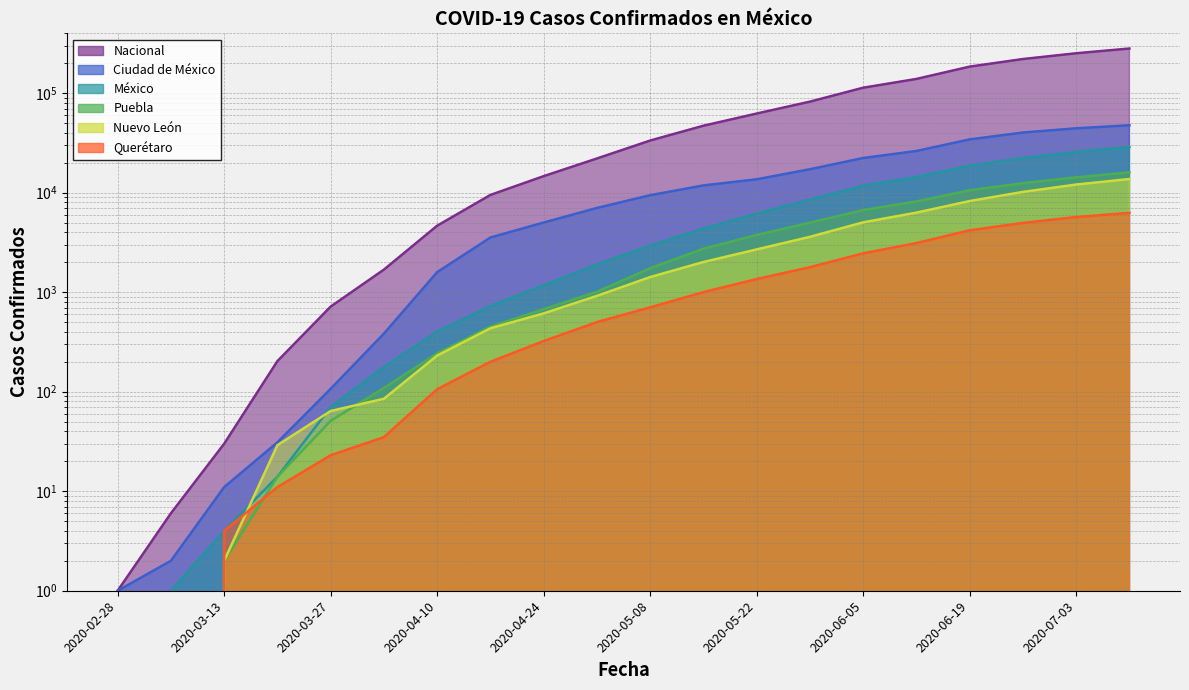

Which label corresponds to the smallest value in the chart?

2020-02-28